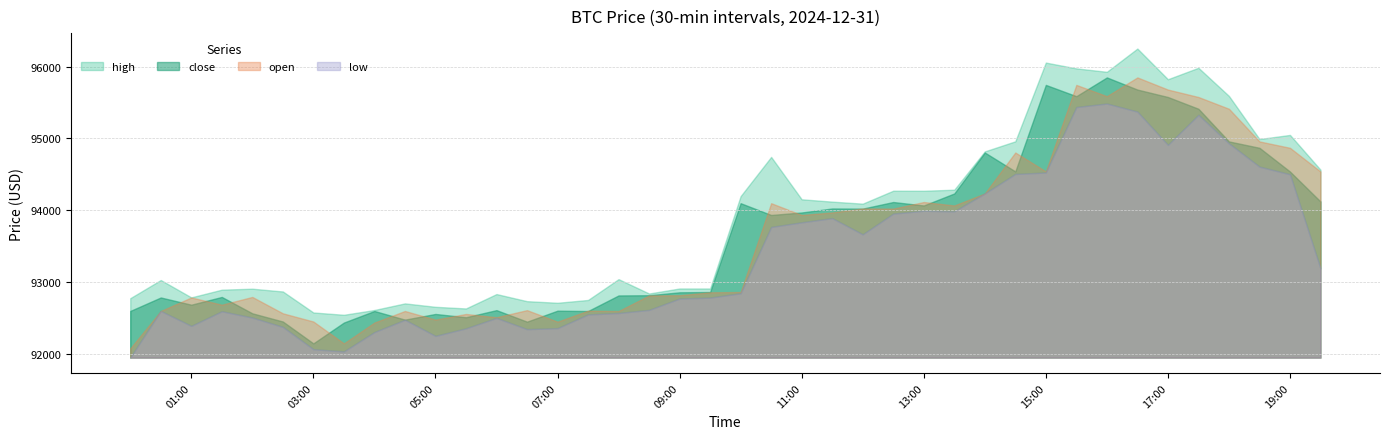

What is the maximum value for low?

95484.7